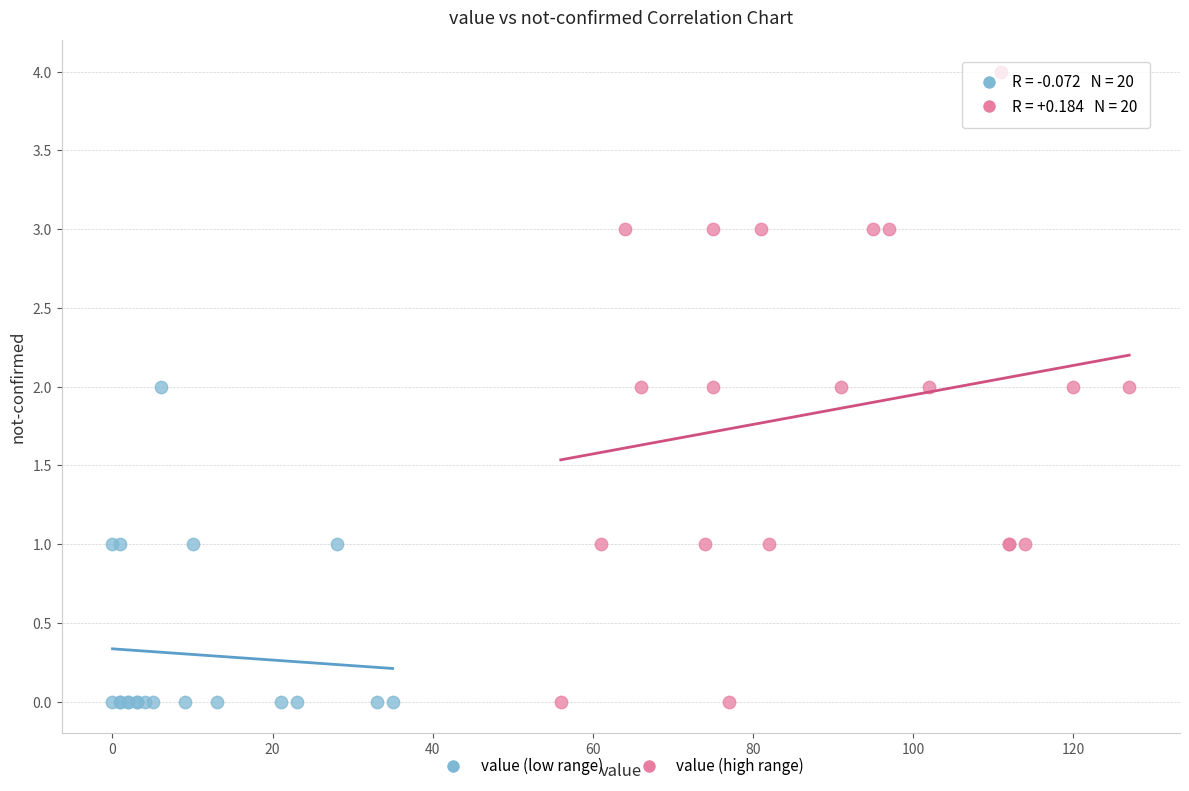

Which series contains the highest Y value?

value (high range)